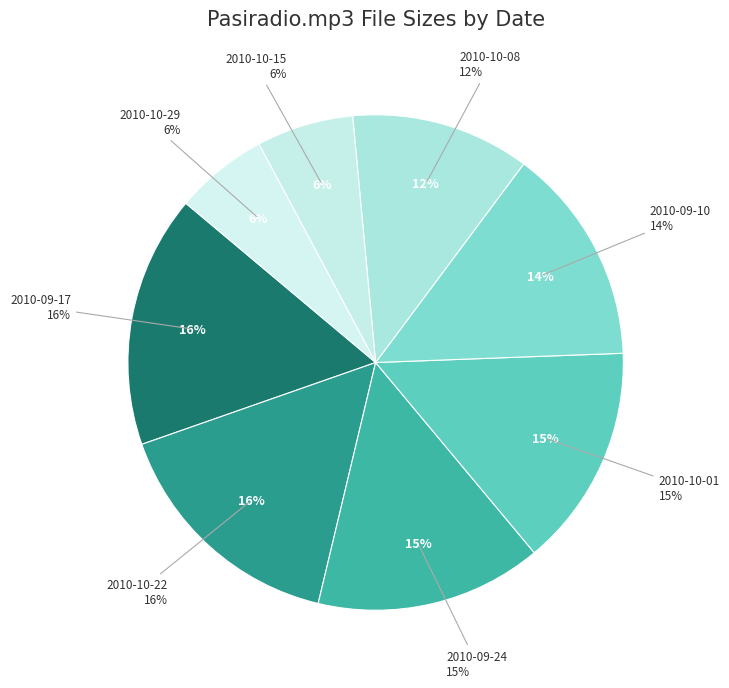

How many segments does this pie chart have?

8